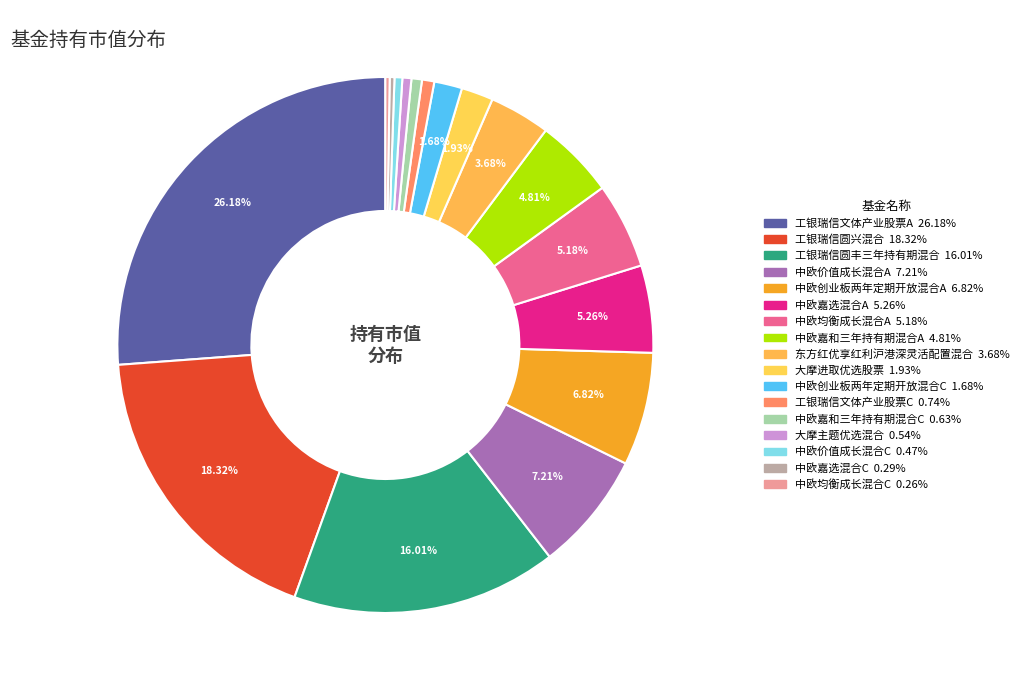

Which slice is the largest?

工银瑞信文体产业股票A